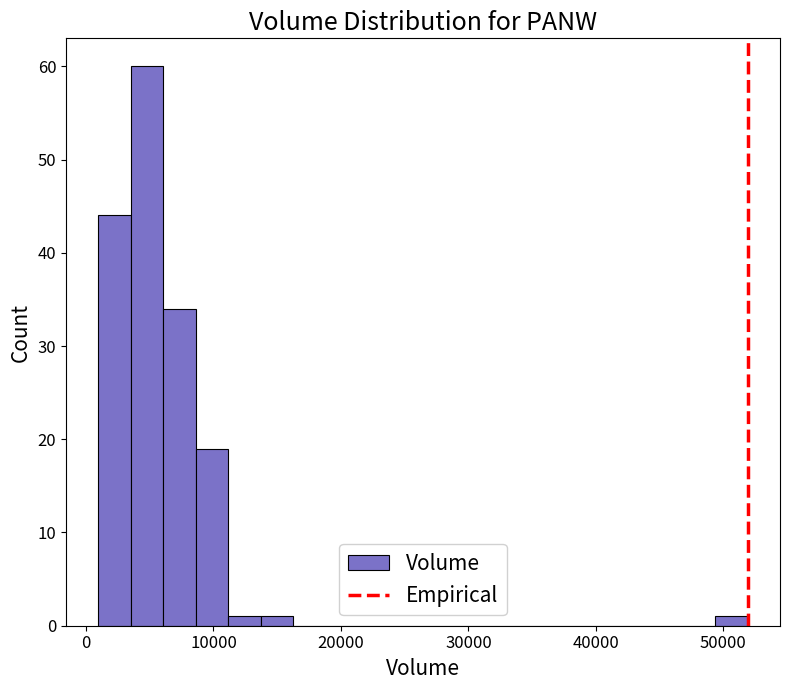

Around what value on the x-axis is the tallest bar? Give the approximate position of its centre, as read against the axis.

5000